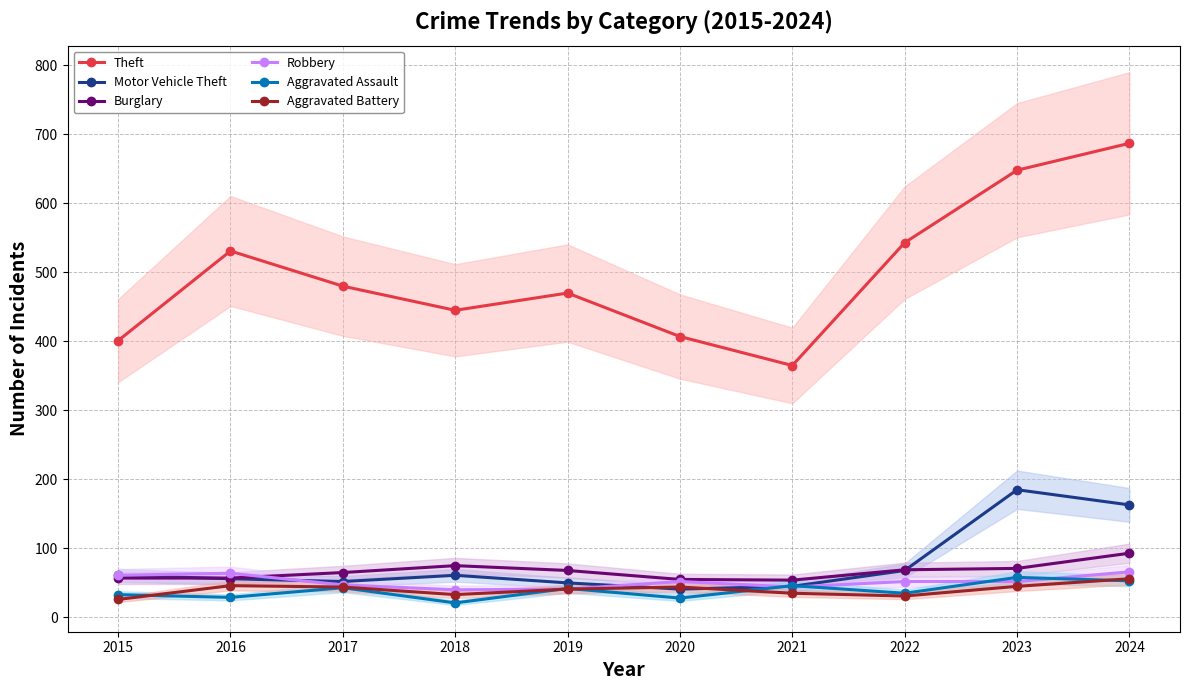

Where is the first local minimum for Burglary?

2021